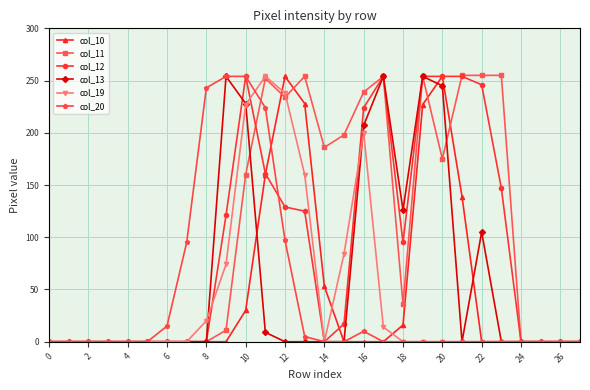

What is the highest value of the col_11 series?

255